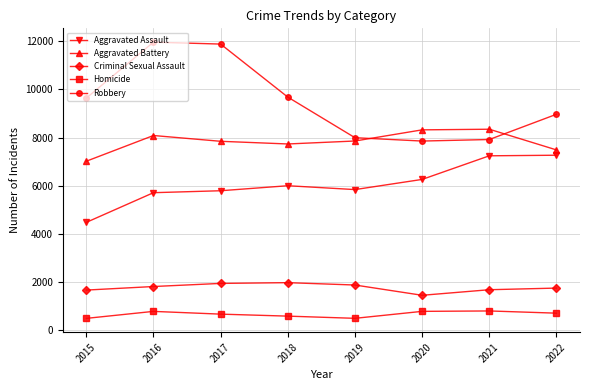

True or false: Robbery has a value of 7919 at 2021.

True